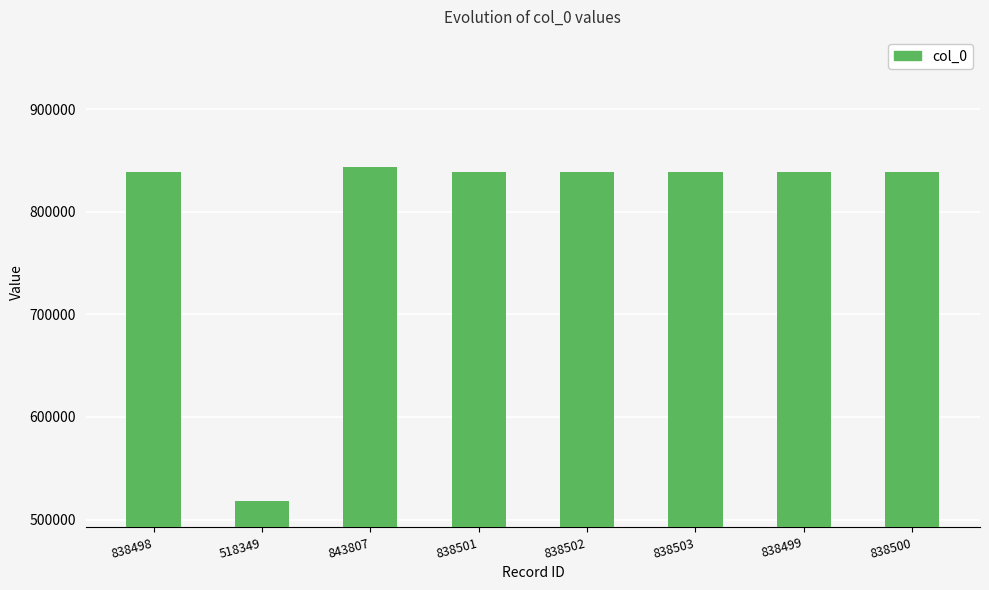

How many data points does each series have?

8